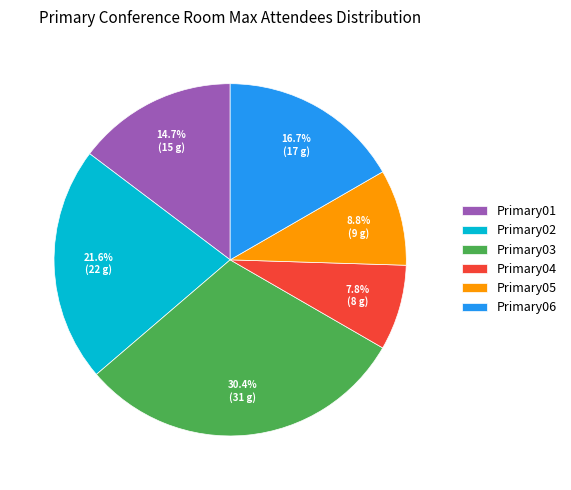

To the nearest percent, what is the average slice percentage?

17%